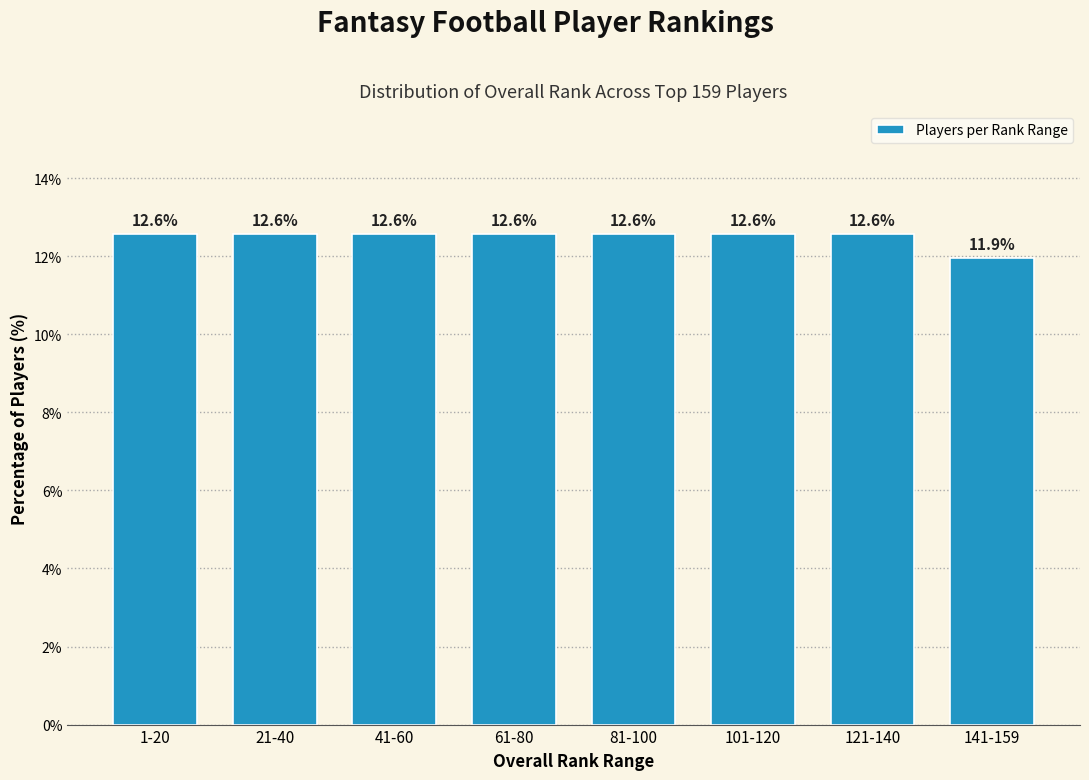

Reading left to right, extract all data points from this chart.

12.6	12.6	12.6	12.6	12.6	12.6	12.6	11.9